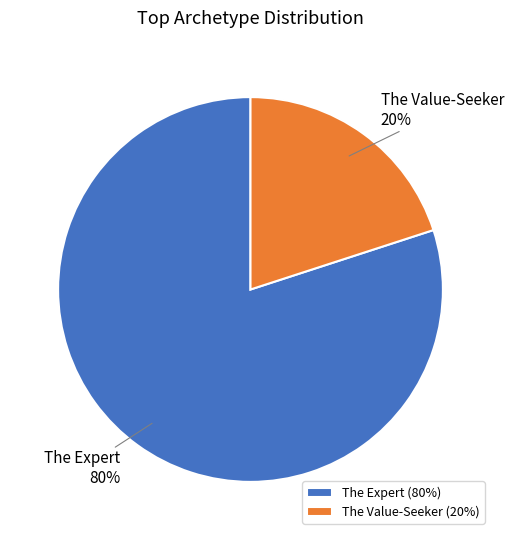

True or false: The Value-Seeker accounts for 20% of the total.

True